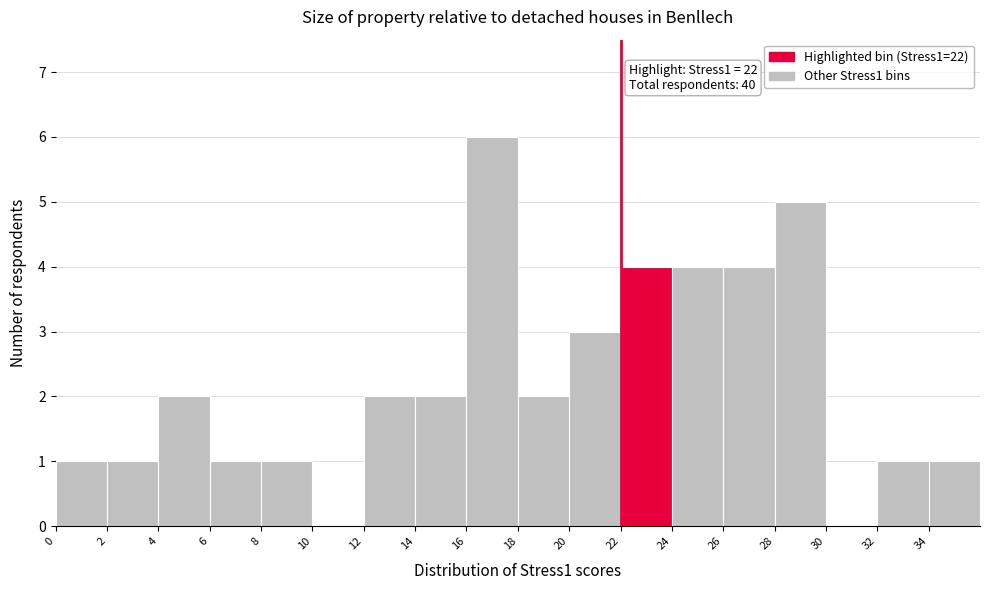

Which range on the x-axis has the tallest bar?

16 to 18